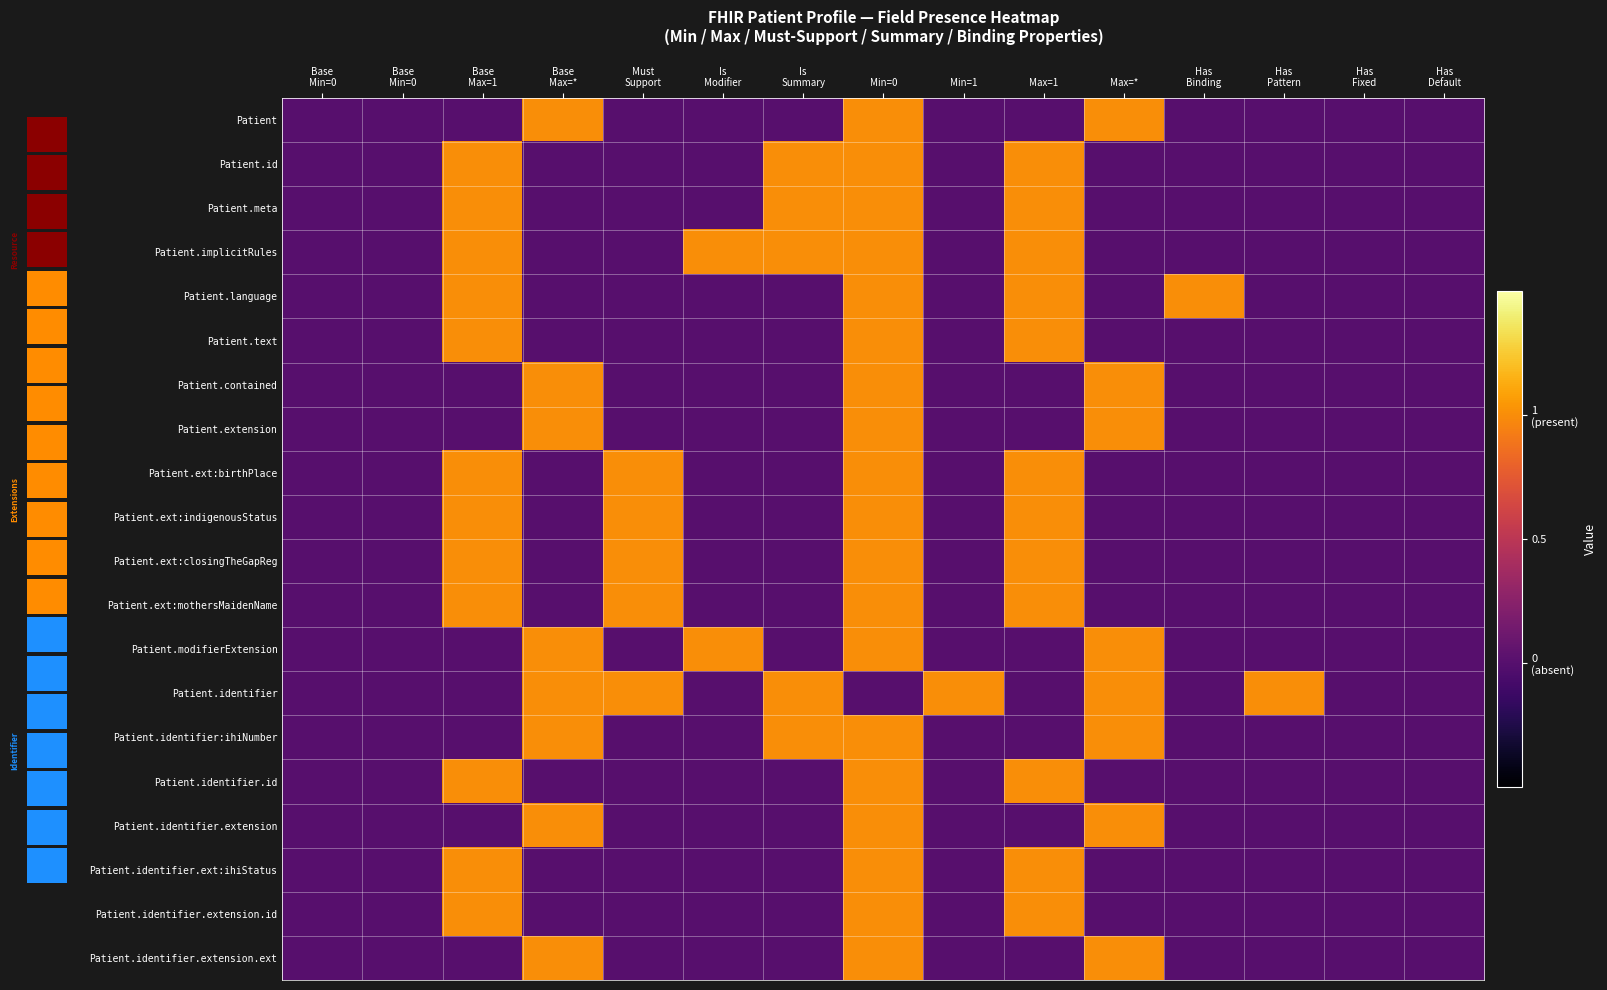

True or false: Patient.ext:mothersMaidenName has a value of 2 at Max=1.

False